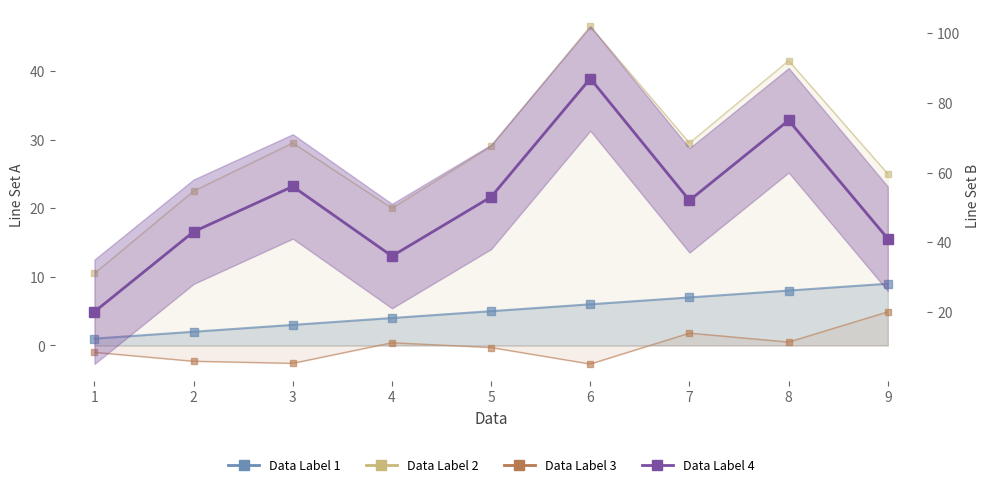

What is the minimum value shown in the chart?

-2.7